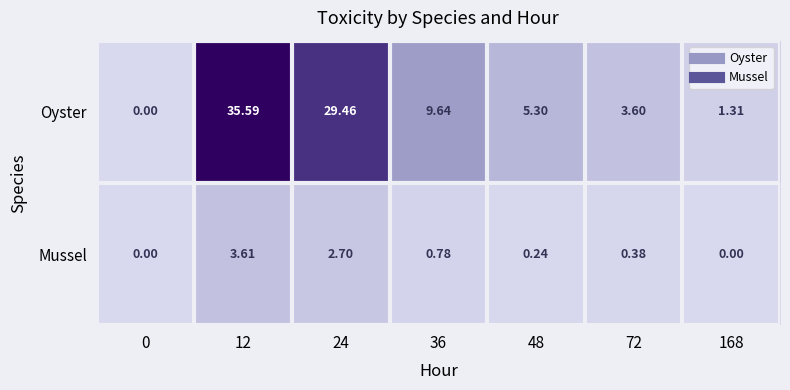

Count the number of categories in the chart.

7